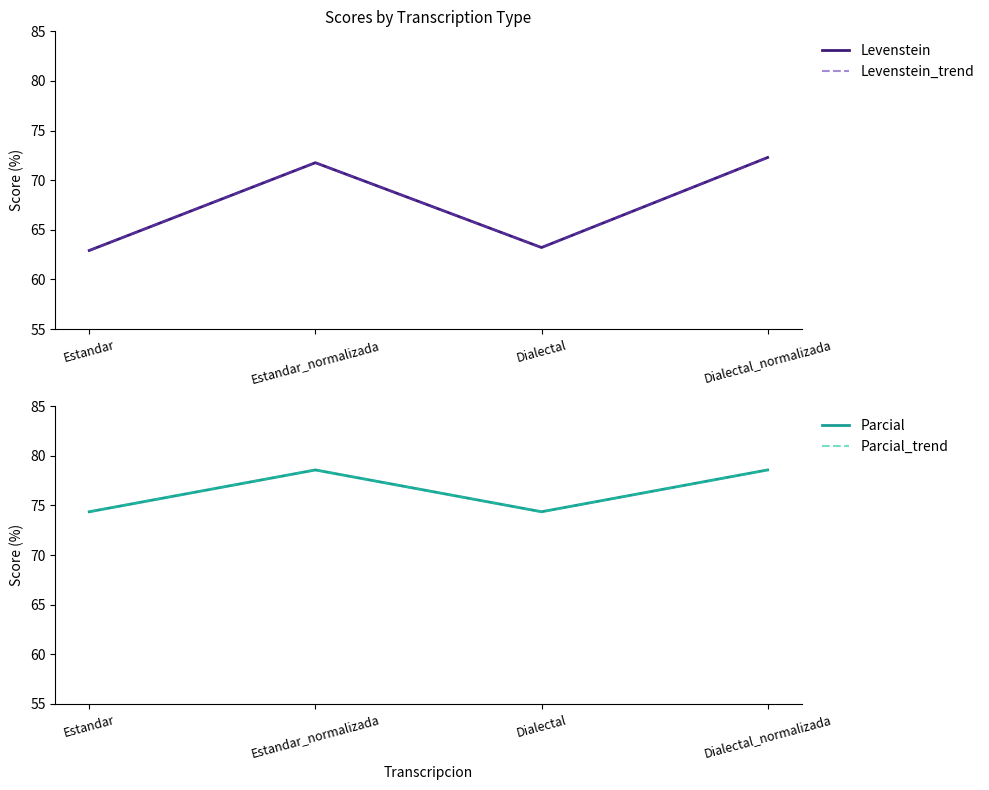

Is it true that Levenstein equals 41.1 at Dialectal_normalizada?

False